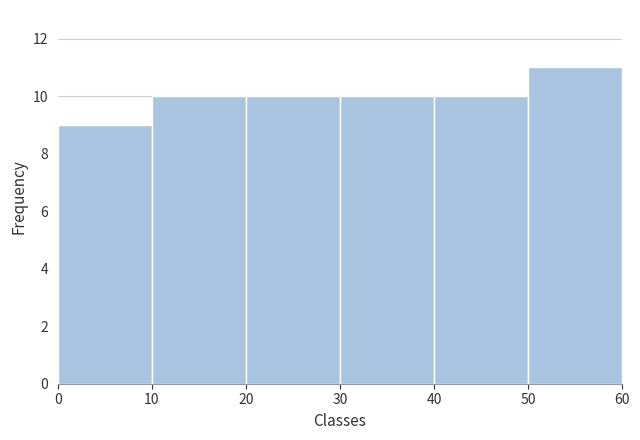

Reading left to right, transcribe this chart: for each bar, give the range it covers on the x-axis and its height. The values are not printed on the chart, so give them approximately, as read against the axis.

0 to 10: 9
10 to 20: 10
20 to 30: 10
30 to 40: 10
40 to 50: 10
50 to 60: 11